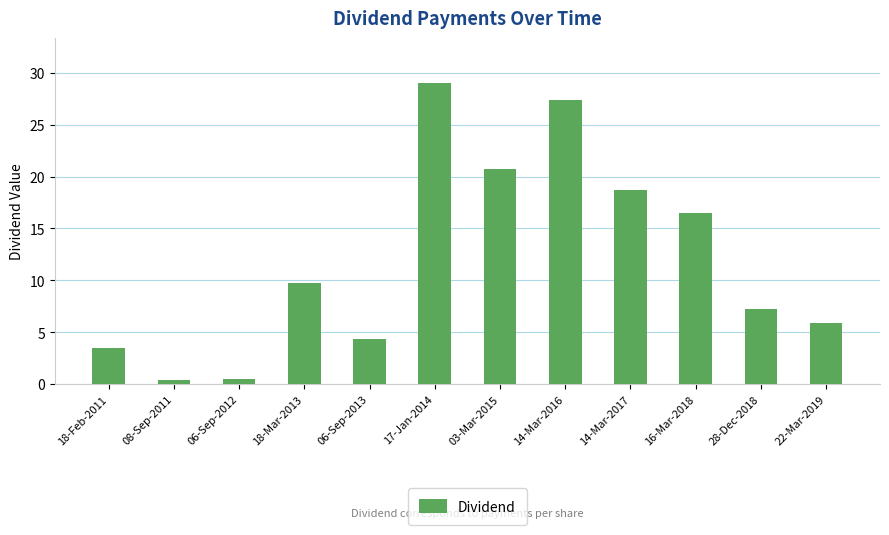

Approximately how many times larger is the value at 14-Mar-2017 compared to 18-Feb-2011?

5.4